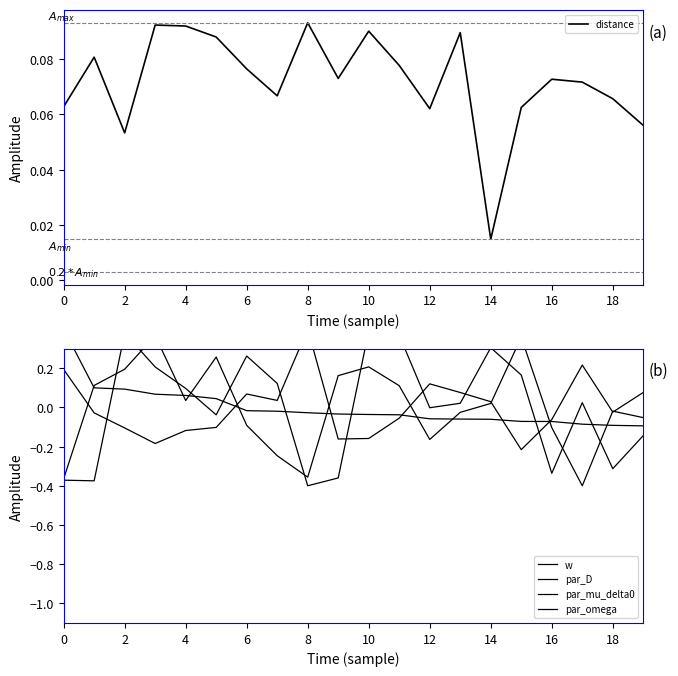

What is the label of the 11th point from the left?

10